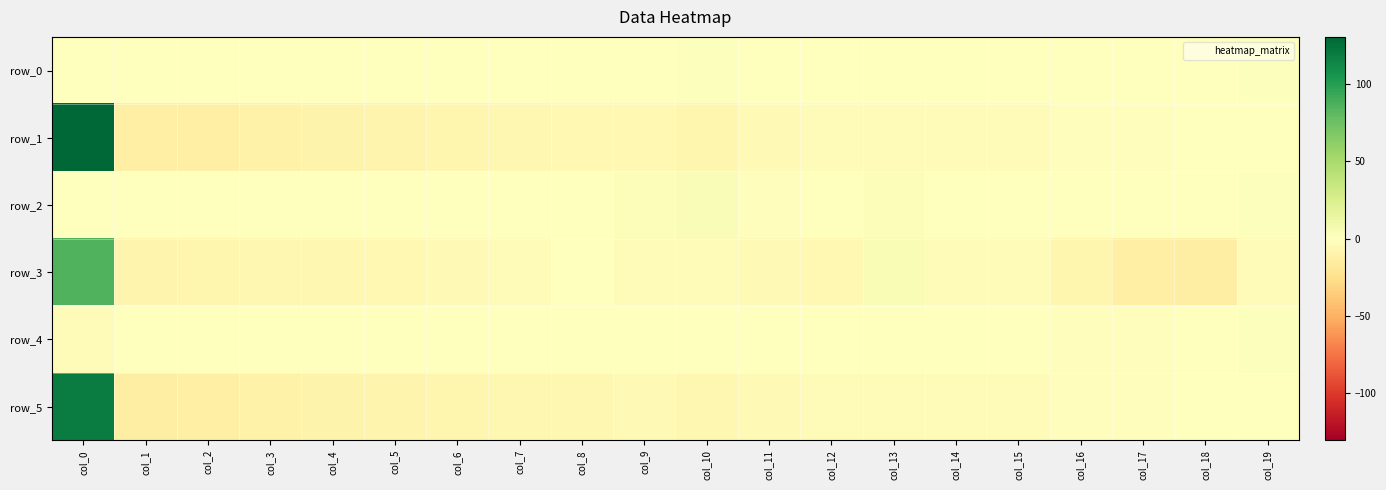

True or false: row_3 has a value of -12.5 at col_17.

True